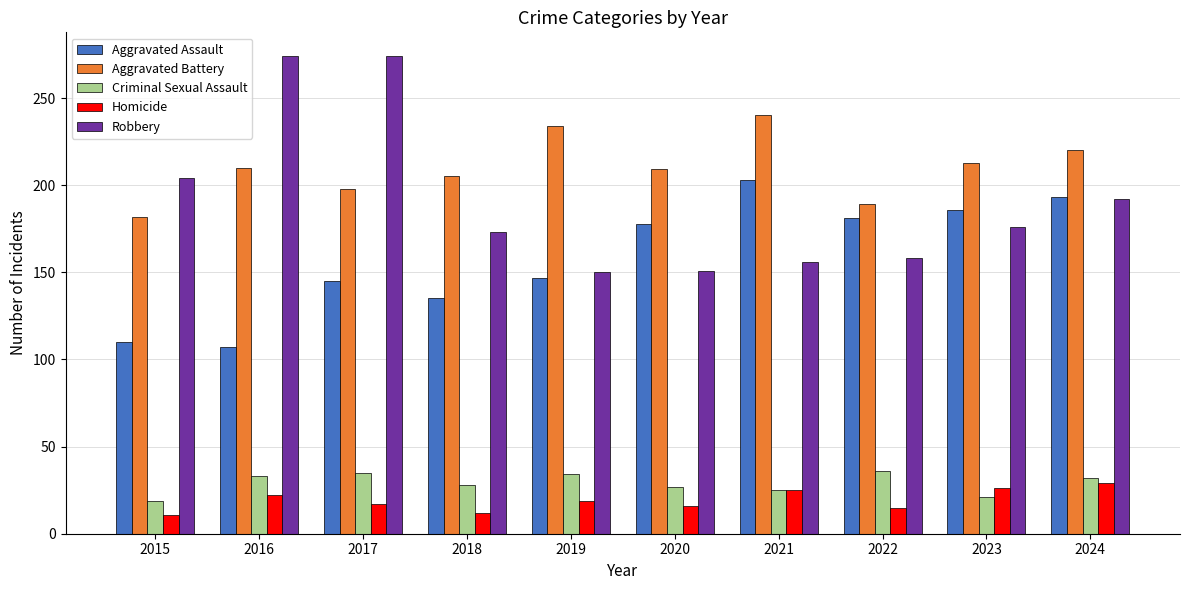

How many bars are there in each group?

5